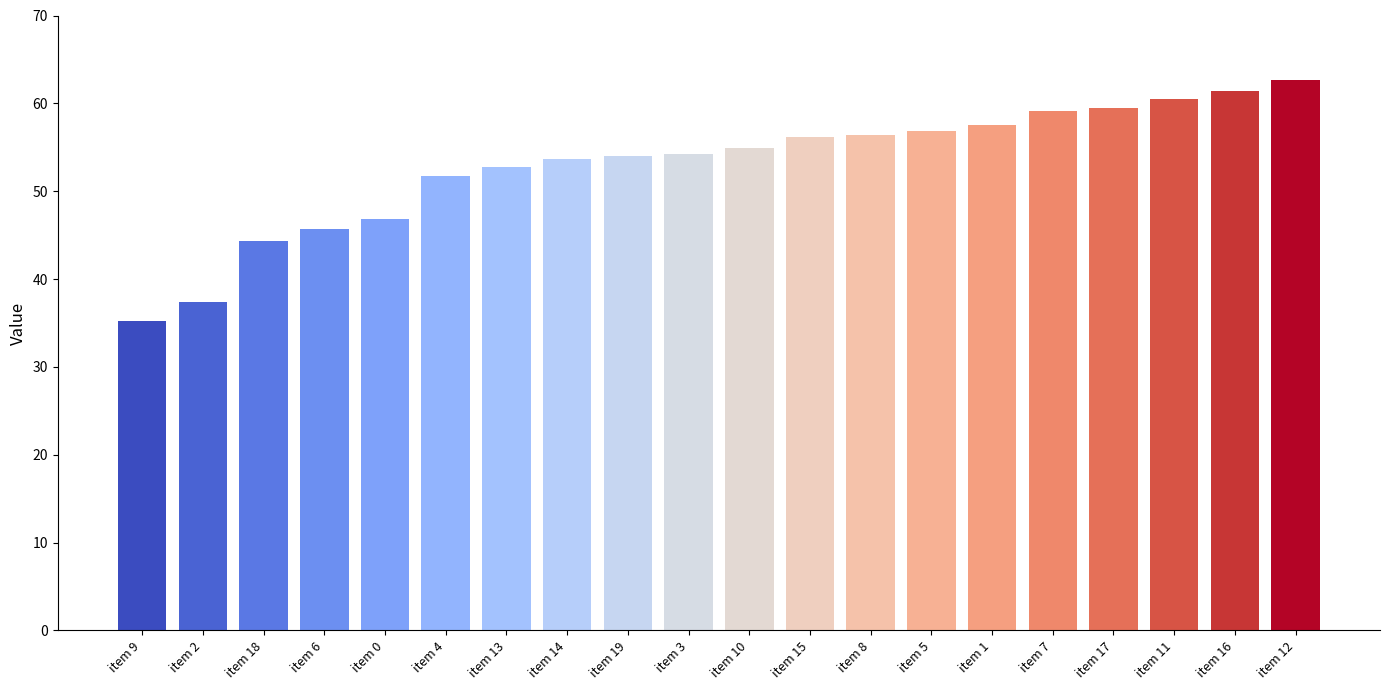

The value at 7 is 79.2. True or false?

False